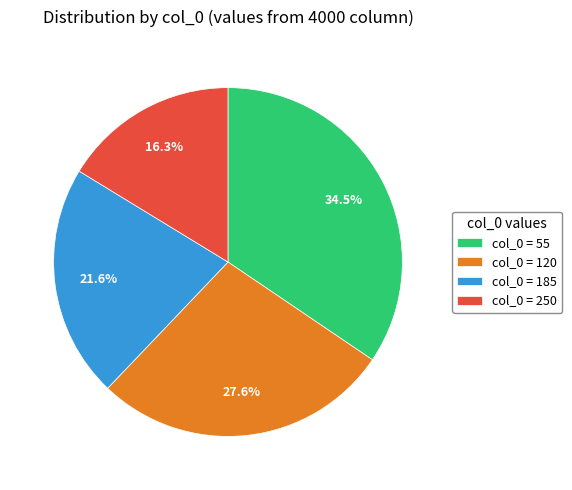

Which slice is the largest?

col_0 = 55